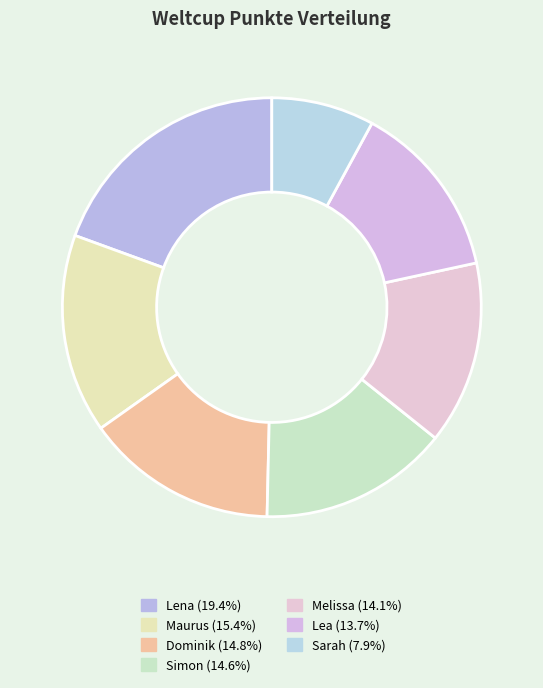

Rank the categories by value from highest to lowest.

Lena, Maurus, Dominik, Simon, Melissa, Lea, Sarah